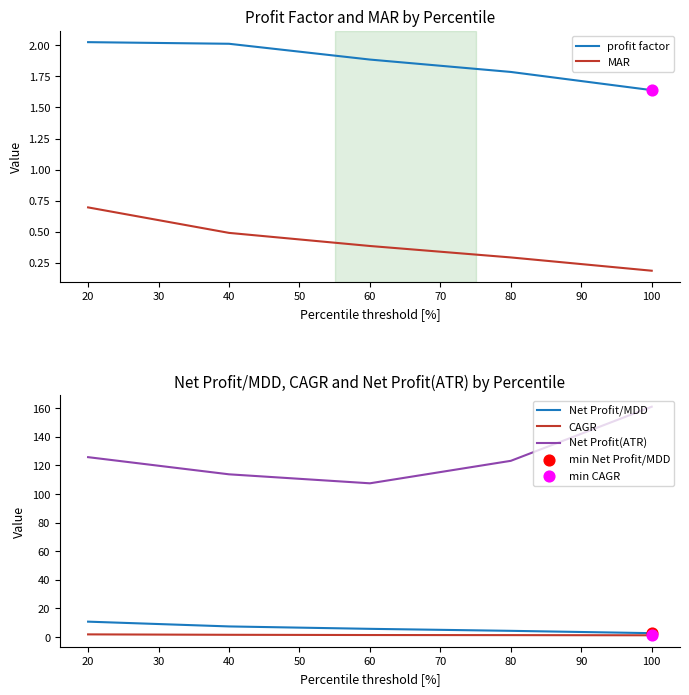

Is the value of Net Profit/MDD at 60 greater than the value of Net Profit(ATR) at 100?

No